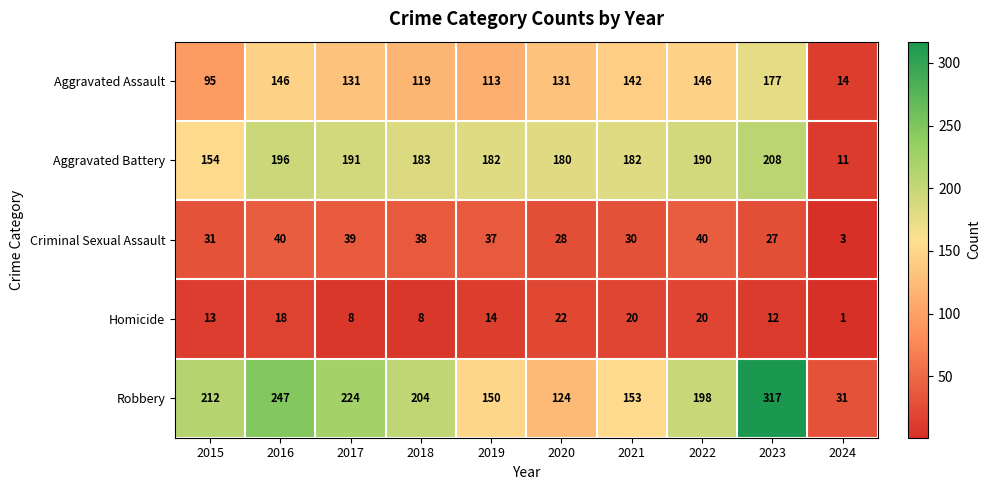

Which series has the largest total across all categories?

Robbery